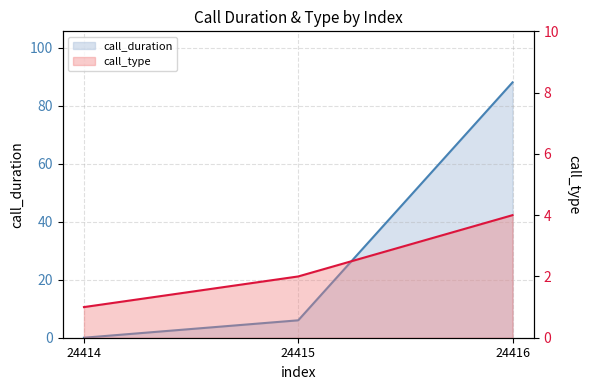

What is the sum of the call_duration values at 24414 and 24415?

6